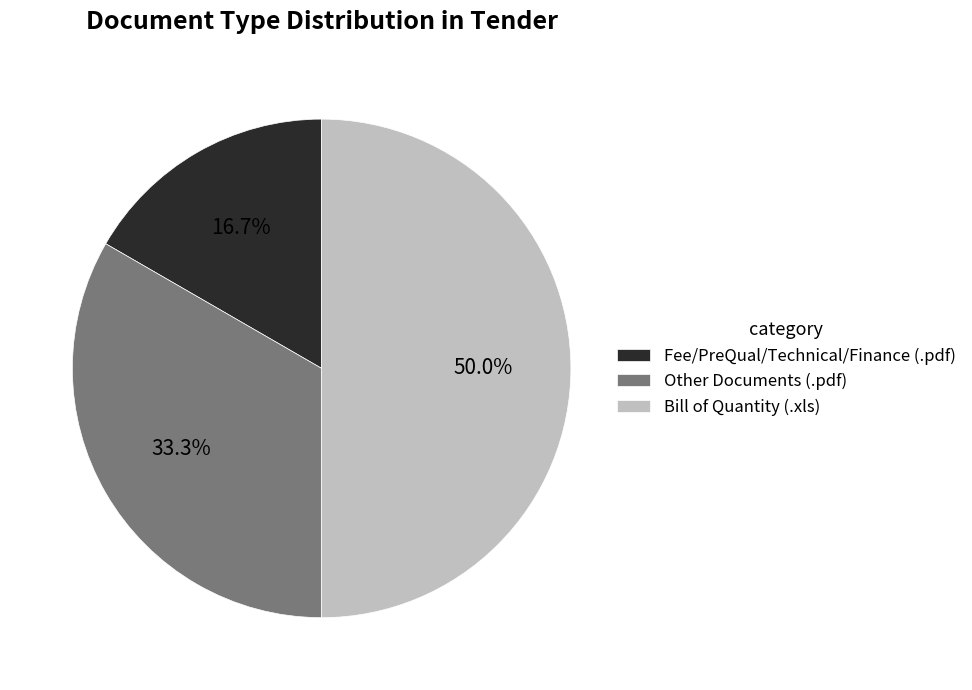

Rank the categories by value from lowest to highest.

Fee/PreQual/Technical/Finance (.pdf), Other Documents (.pdf), Bill of Quantity (.xls)